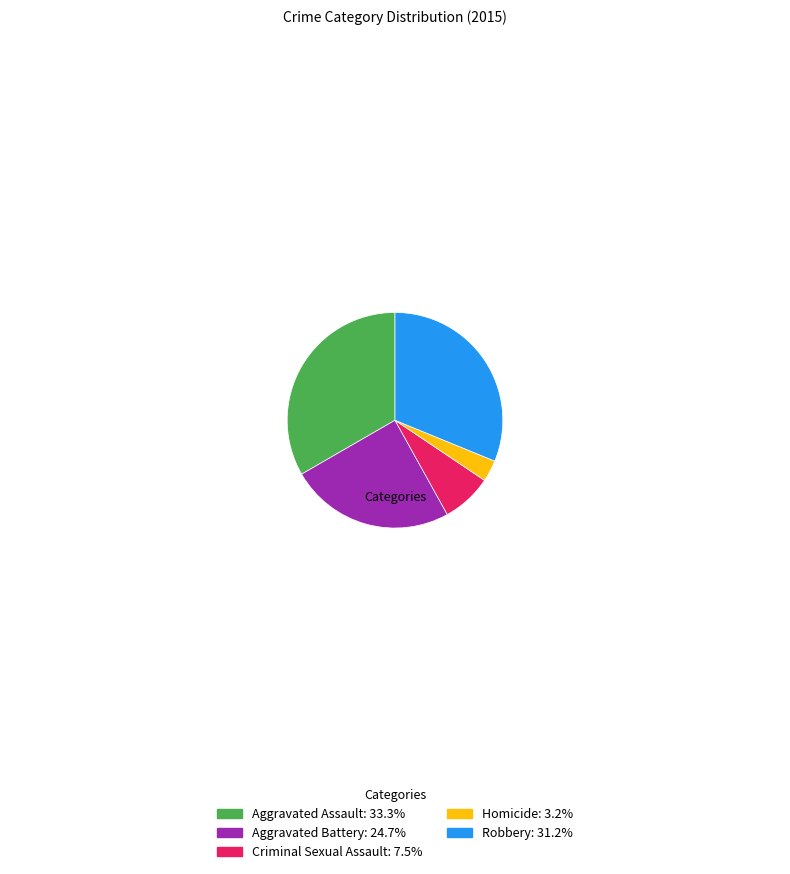

Which category has the smallest portion of the pie?

Homicide